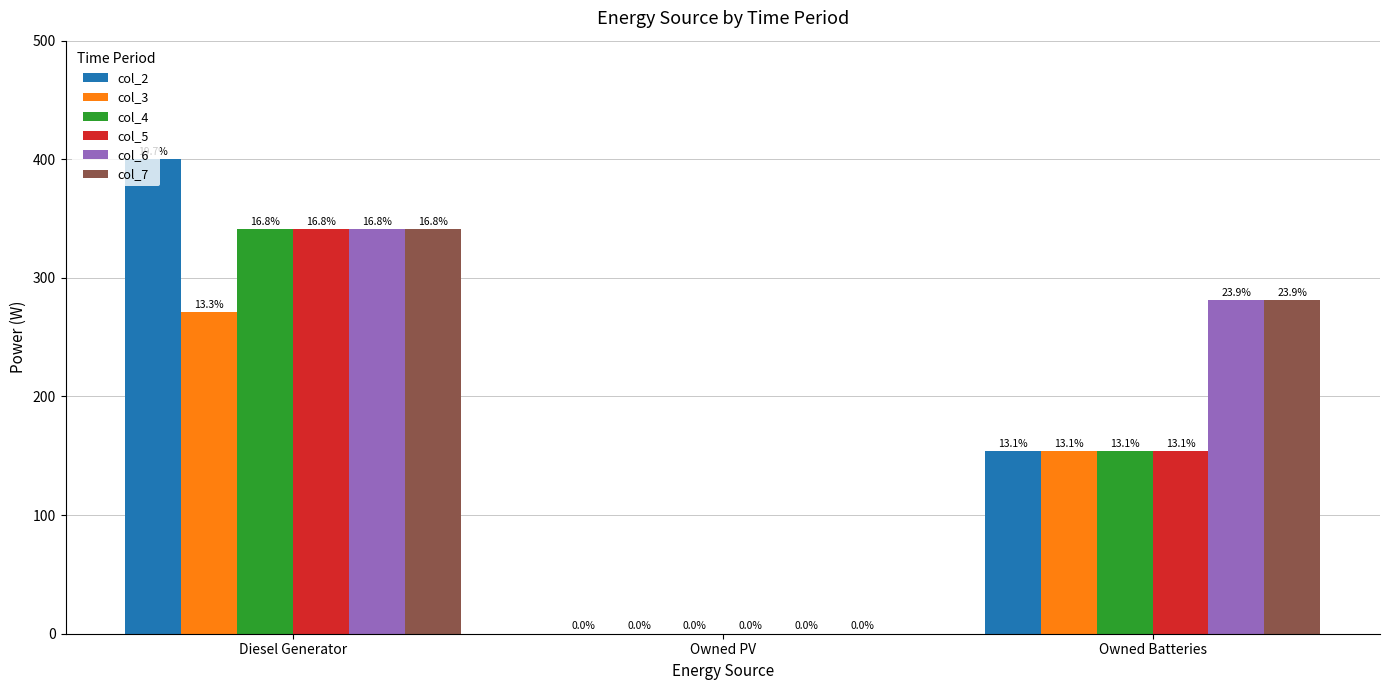

What are all the series names shown in the legend?

col_2, col_3, col_4, col_5, col_6, col_7